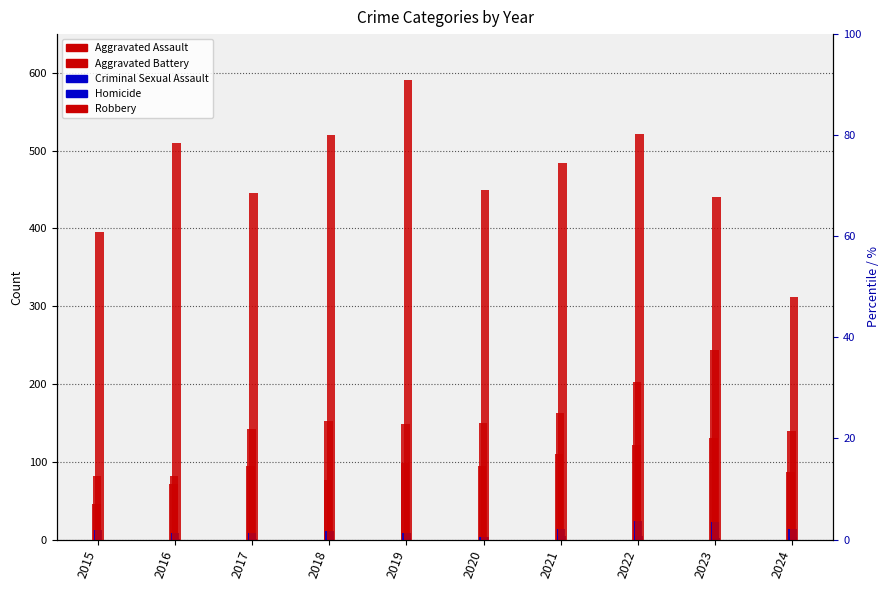

At which label does Criminal Sexual Assault reach its minimum?

2020